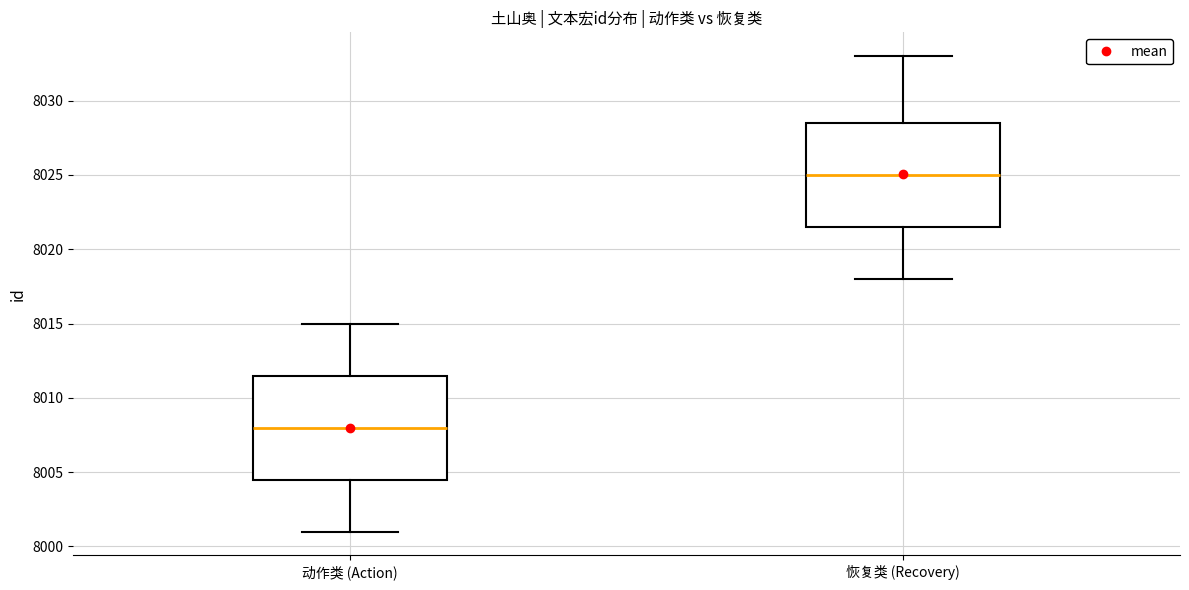

Where is the lower edge of the box for 动作类 (Action) on the y-axis? The values are not printed on the chart, so give them approximately, as read against the axis.

8004.5